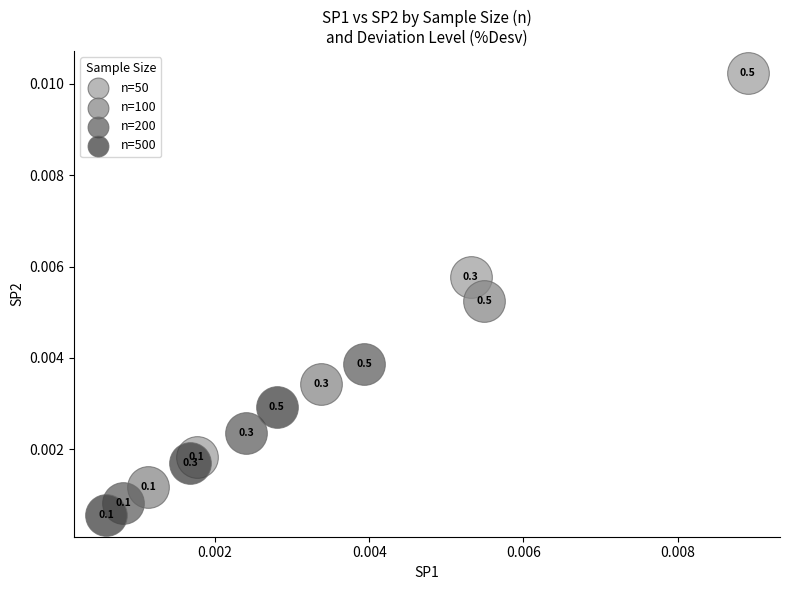

Which series contains the lowest Y value?

n=500